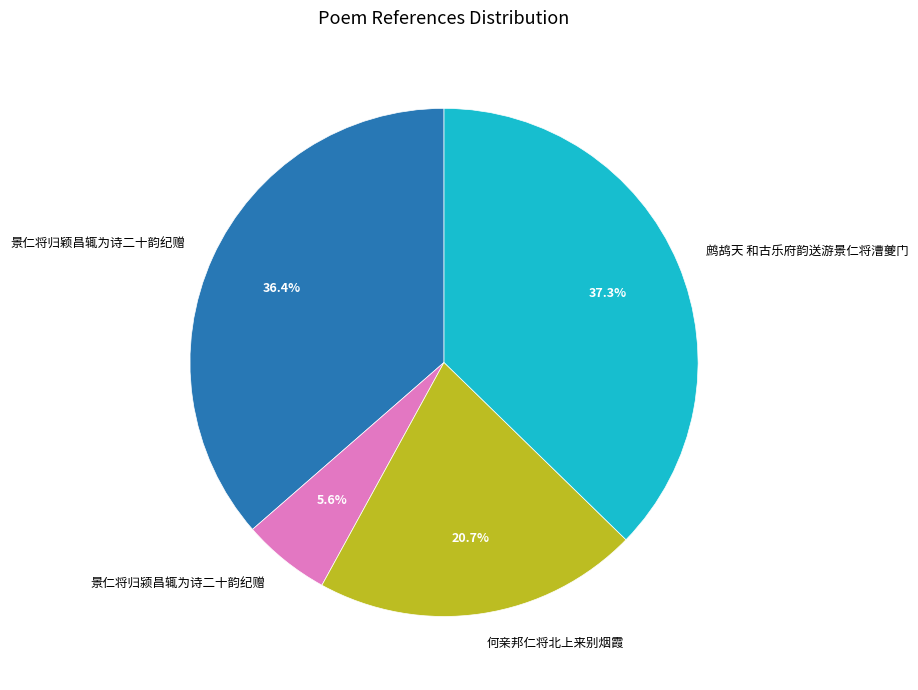

To the nearest percent, what is the difference between the 景仁将归颖昌辄为诗二十韵纪赠 and 何亲邦仁将北上来别烟霞 slice percentages?

16%